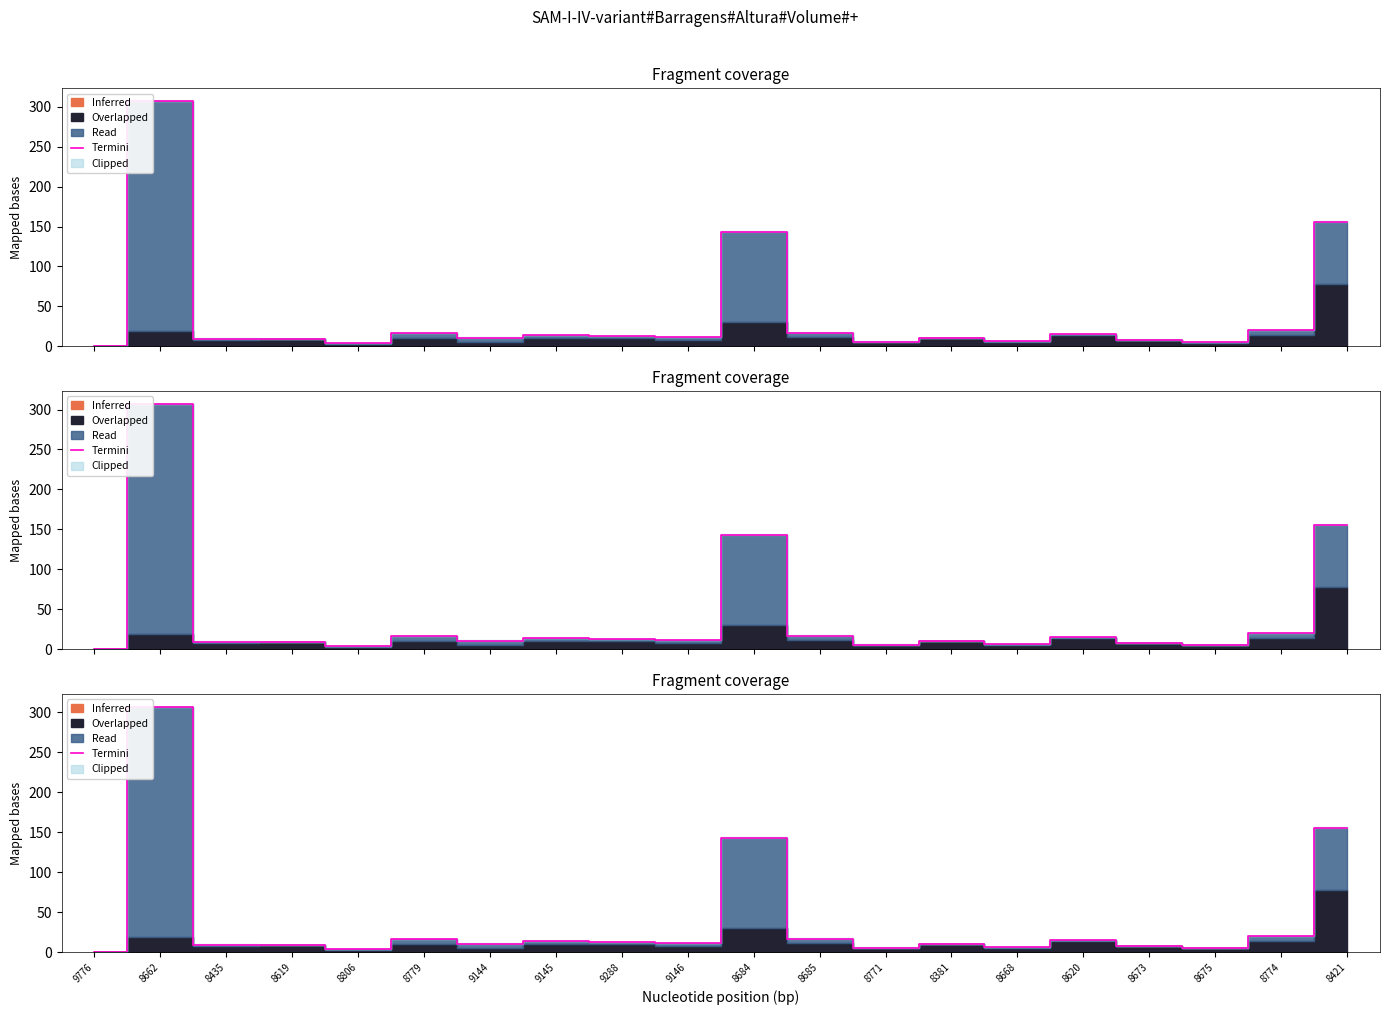

What position from the left is 8771?

13